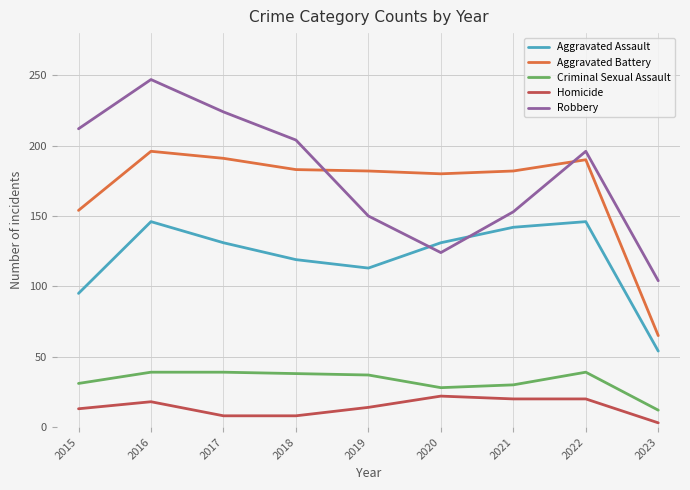

True or false: Aggravated Battery and Criminal Sexual Assault cross at least once.

False